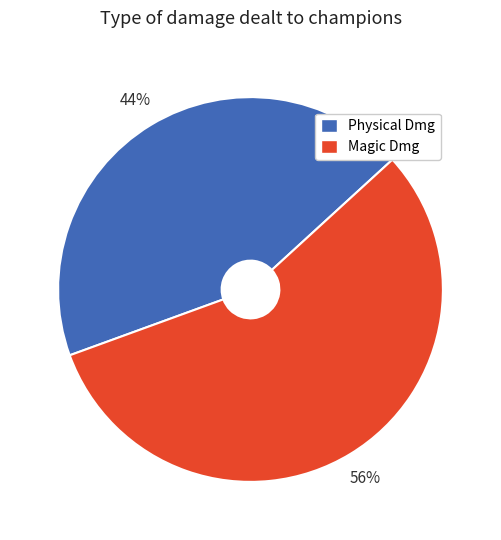

The Magic Dmg slice represents 50% of the pie. True or false?

False